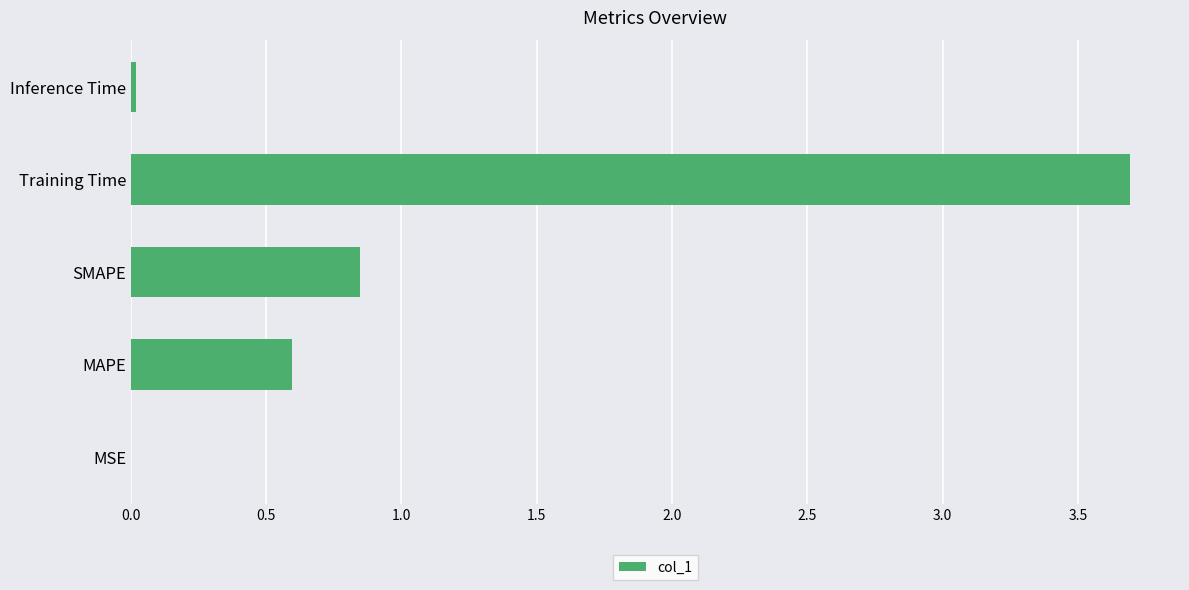

The chart shows a value of 0.3 at SMAPE. True or false?

False